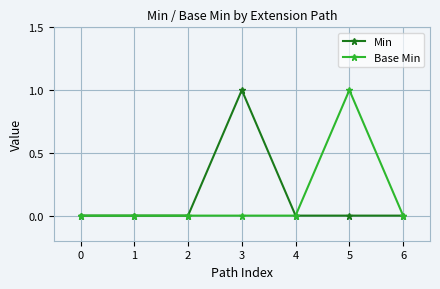

Which category has the highest value in the Base Min series?

5